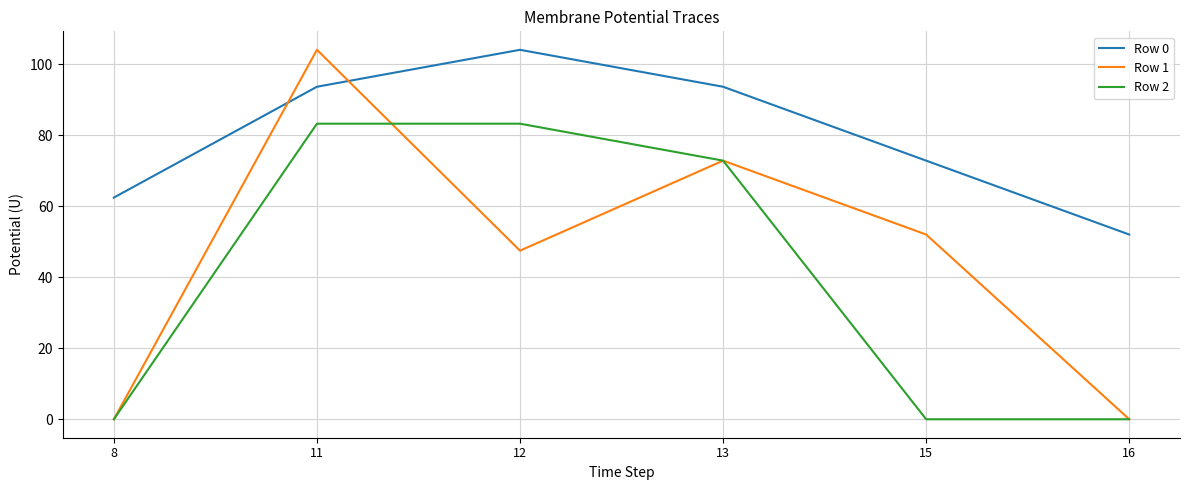

How many interior local peaks does the Row 1 series have?

2